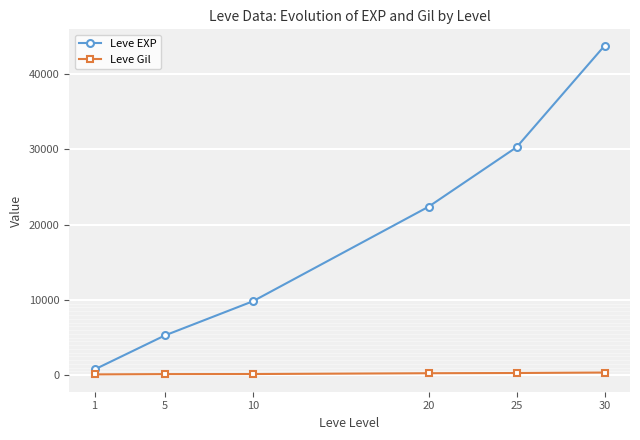

How many categories are shown in the chart?

6